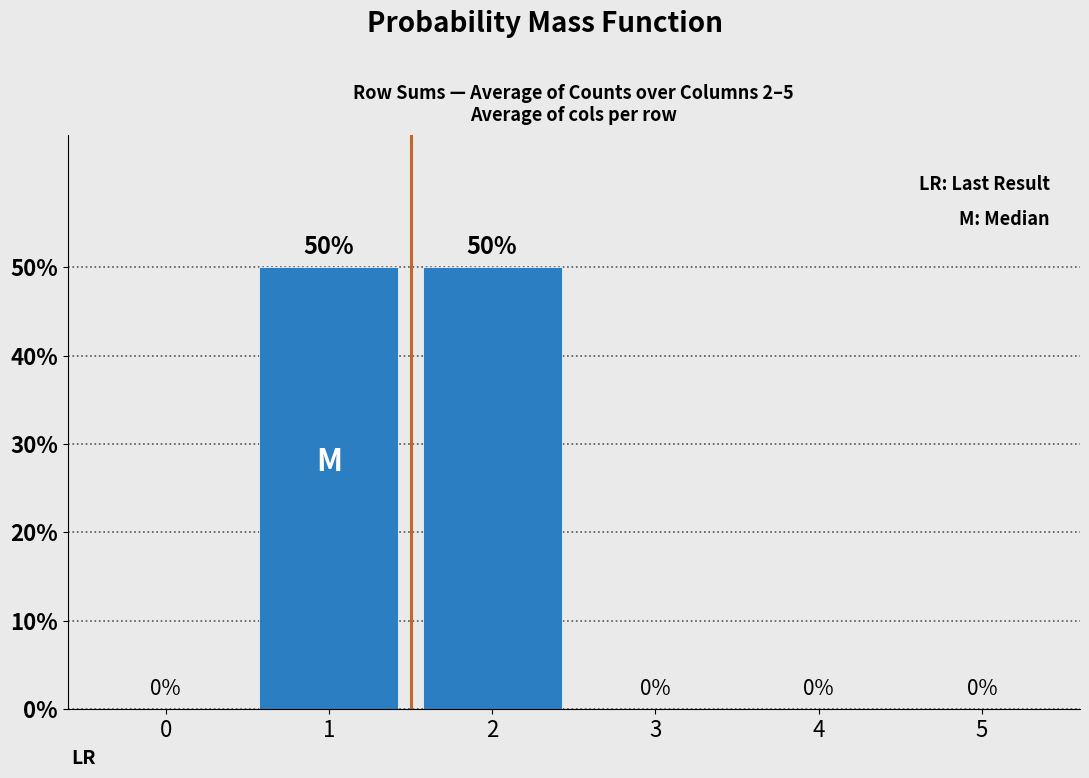

Are the bars horizontal?

No